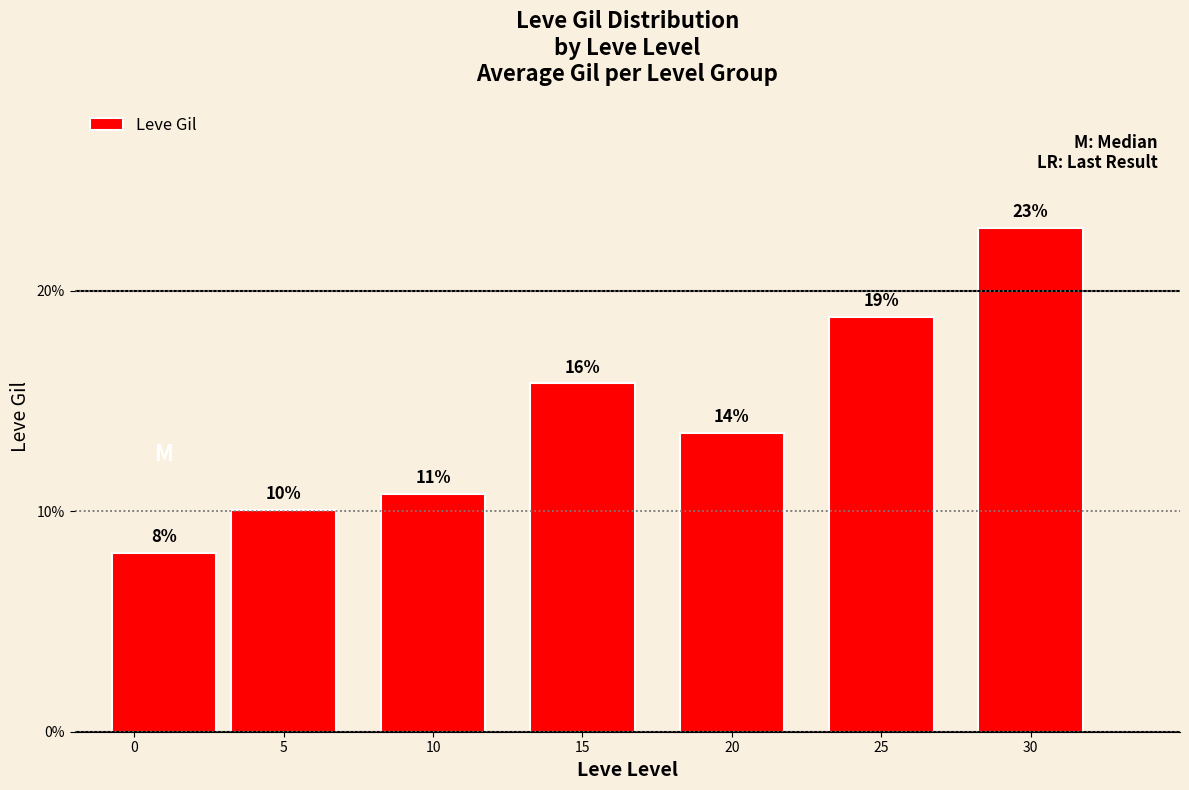

What is the value of the 4th bar from the left?

15.8